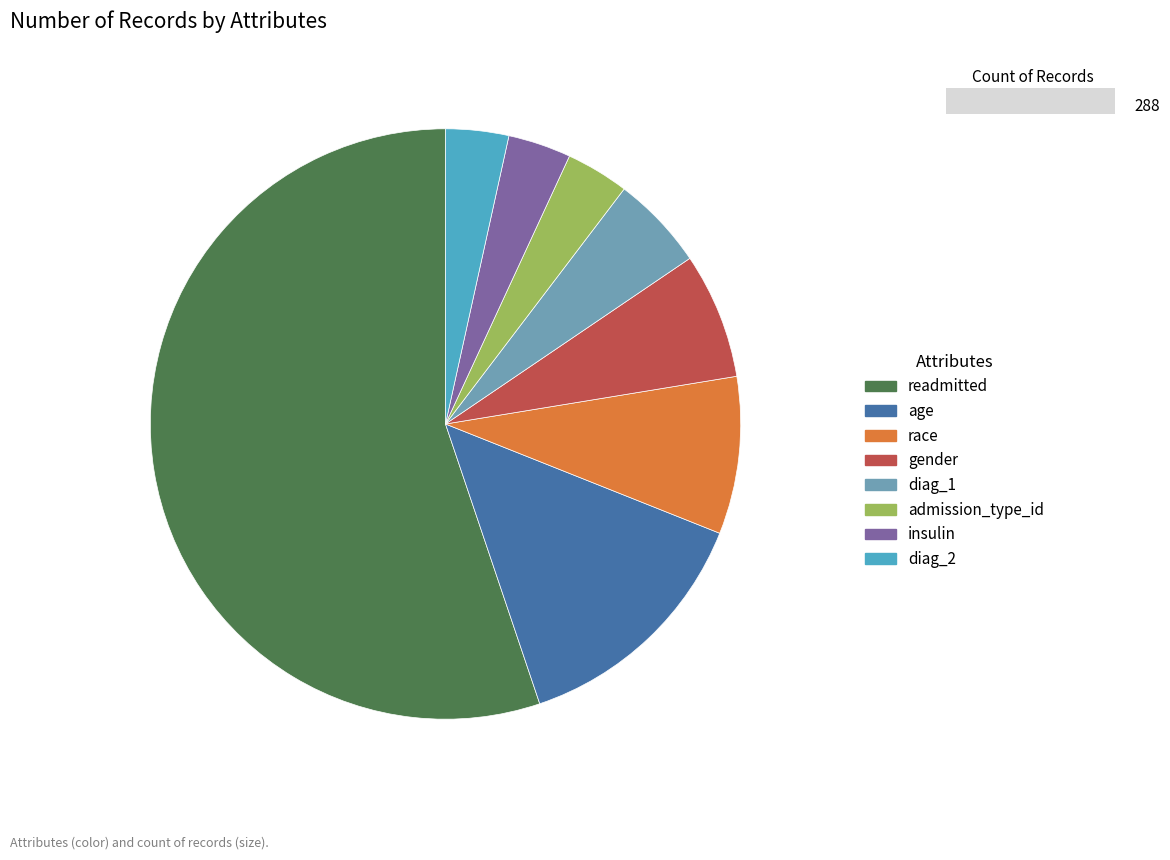

Combined, do age and admission_type_id account for over 50%?

No